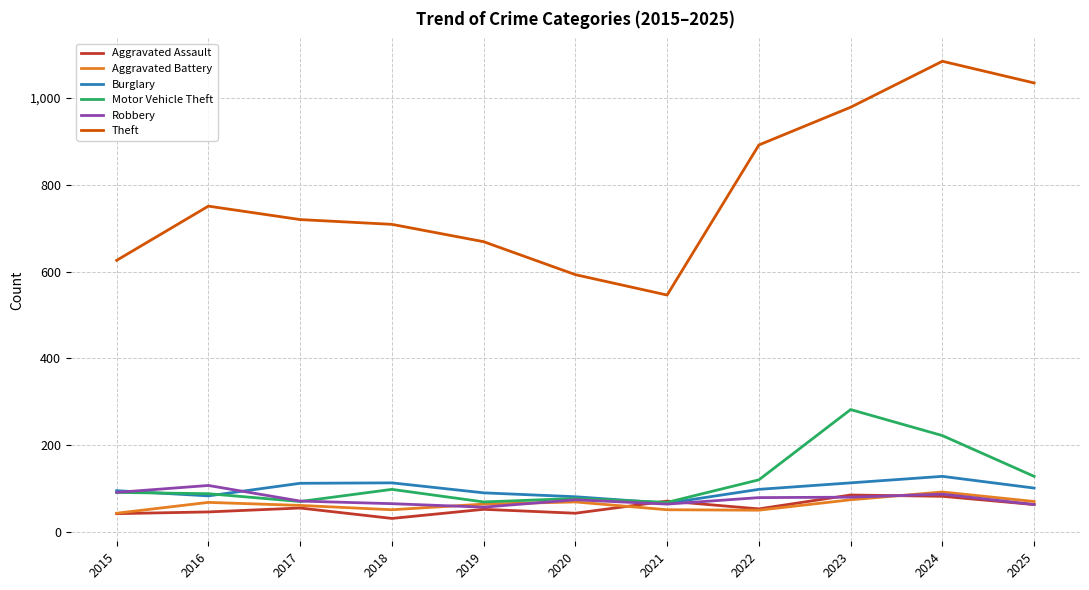

What is the spread (max minus min) of values at 2016?

705